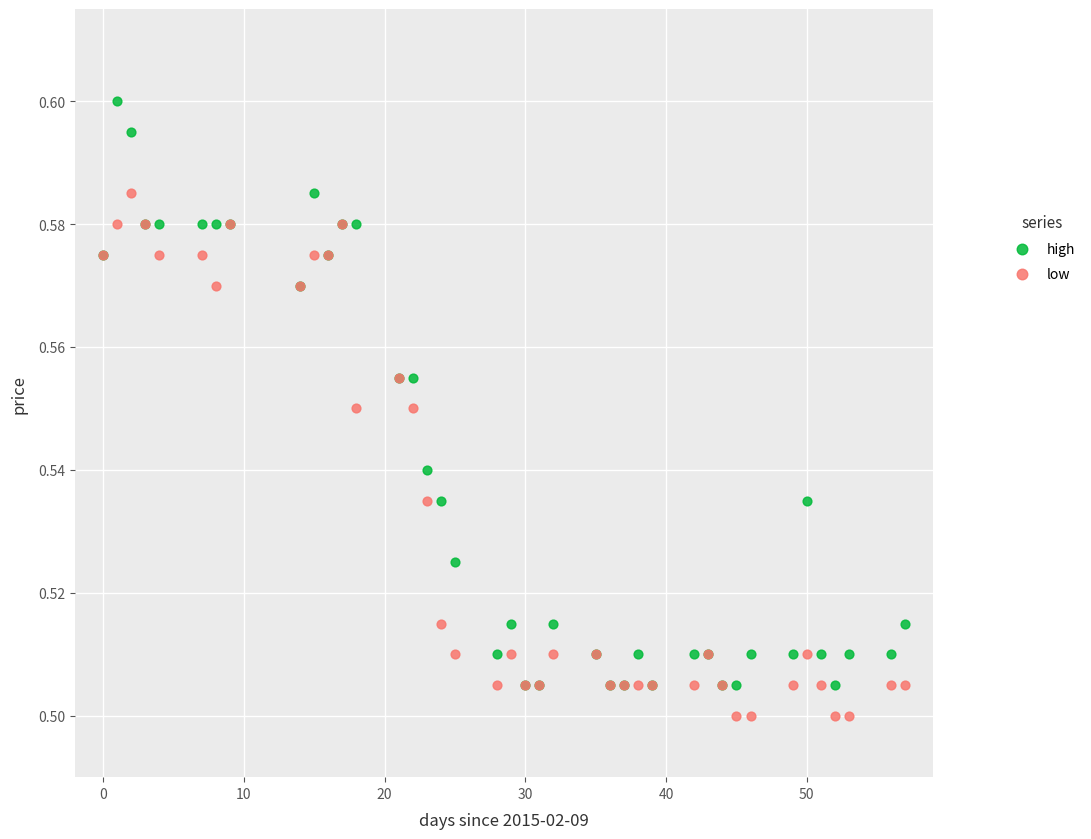

What are all the series names shown in the legend?

high, low